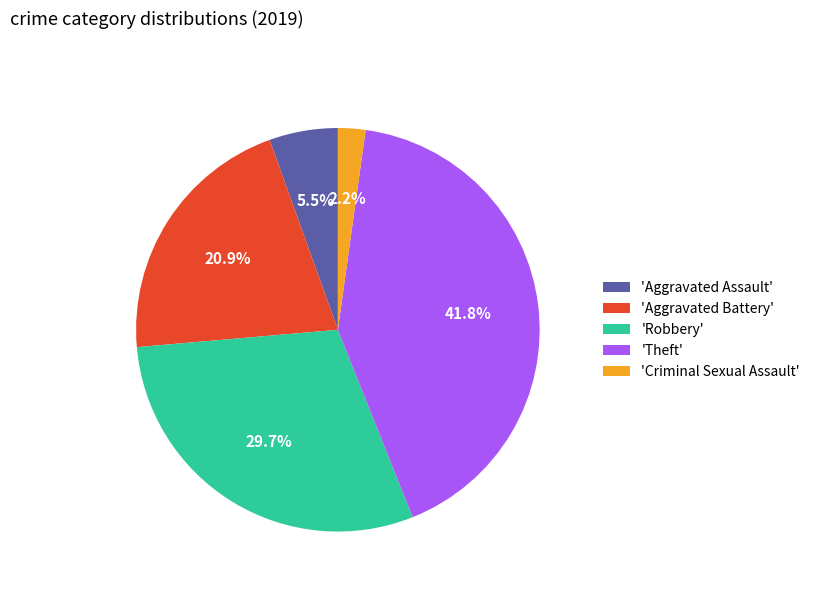

Combined, do 'Theft' and 'Criminal Sexual Assault' account for over 50%?

No